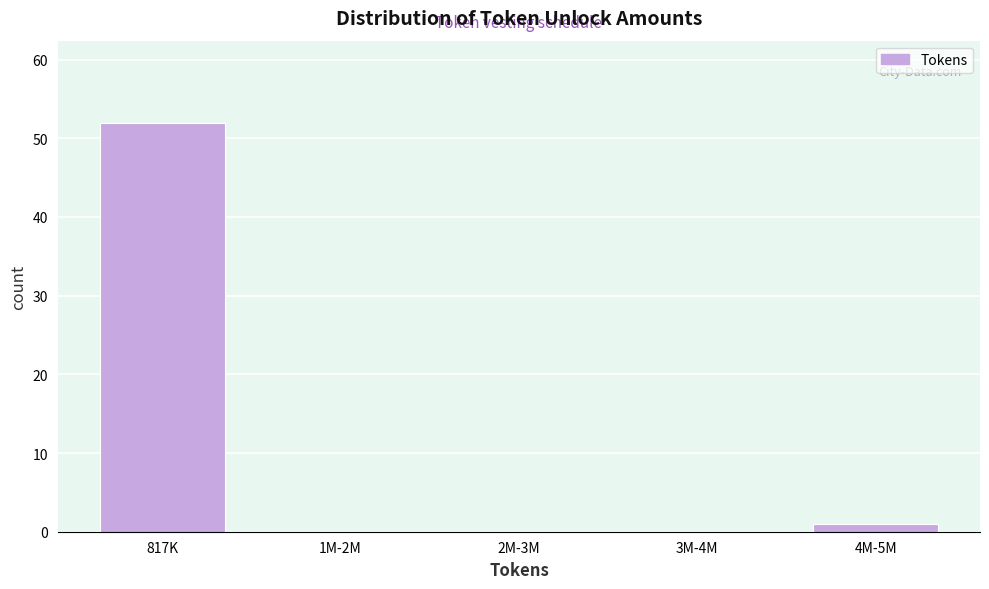

Reading left to right, what are all the values shown in this chart?

817K=52	1M-2M=0	2M-3M=0	3M-4M=0	4M-5M=1